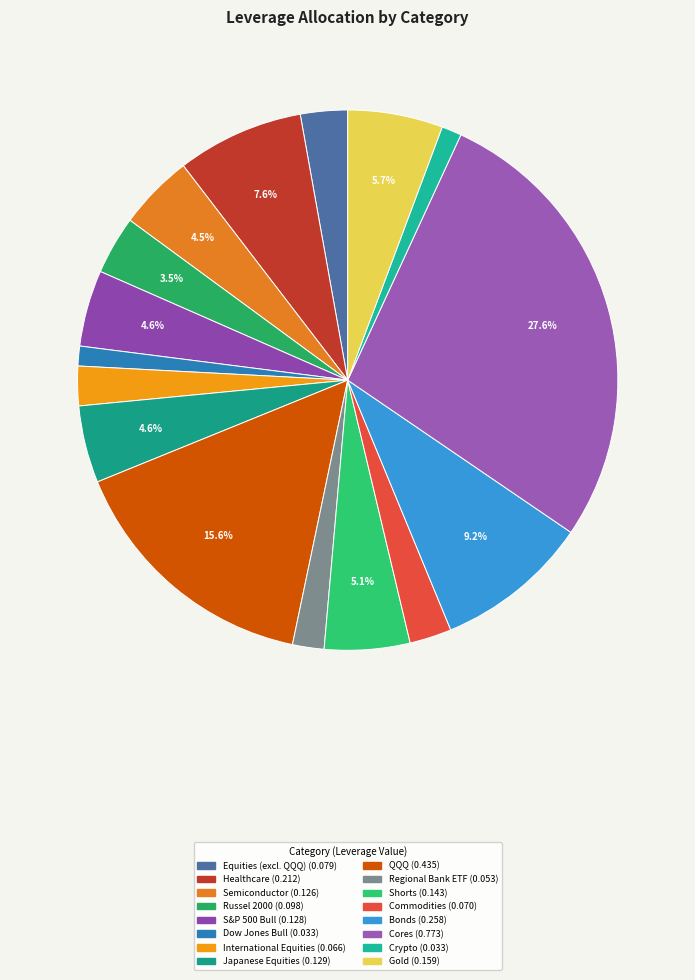

What is the change in value from QQQ to Commodities?

-0.4